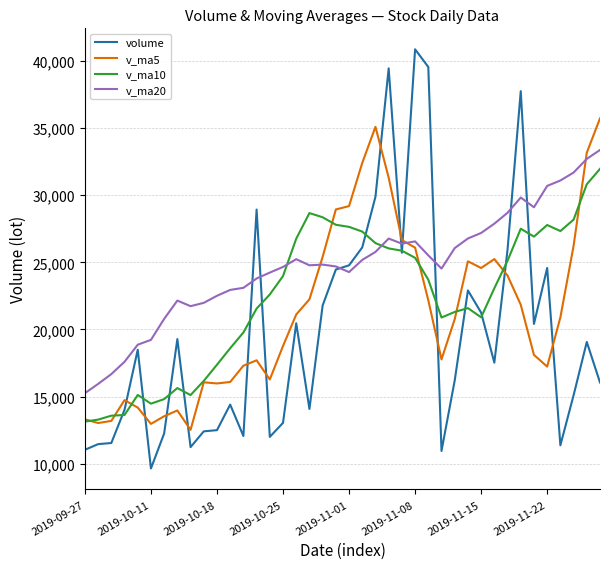

Which series has the largest range (max minus min)?

volume